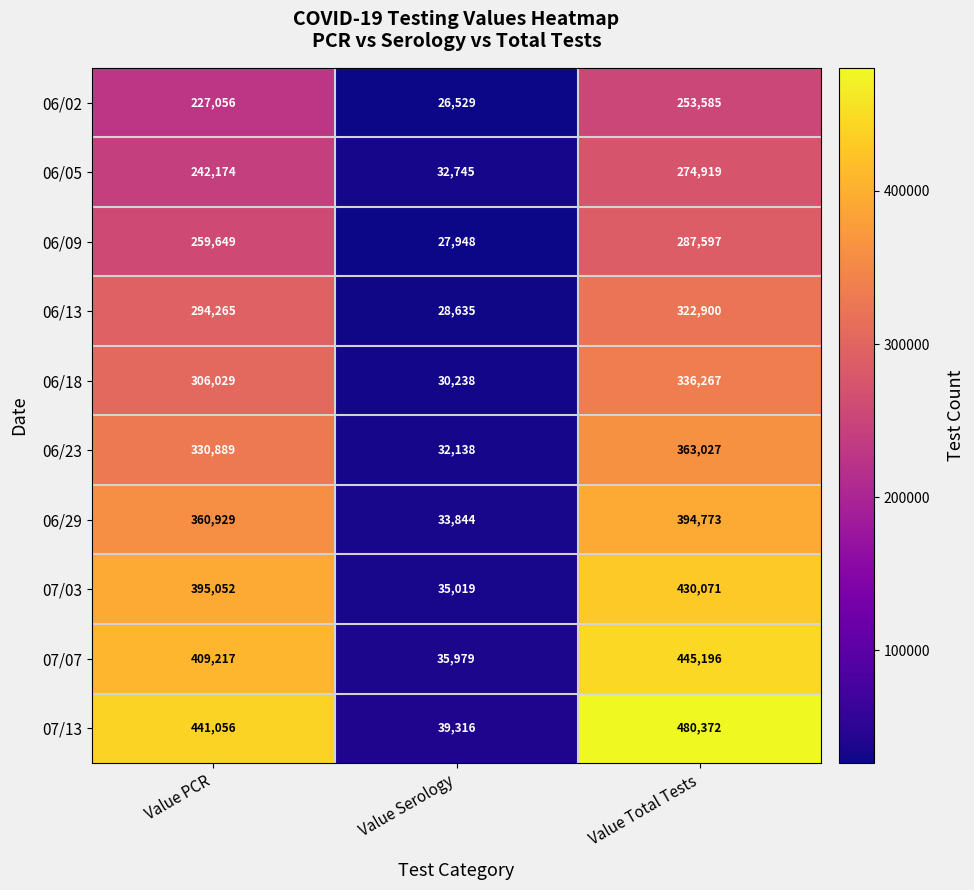

Rank the categories by 06/09 value from lowest to highest.

Value Serology, Value PCR, Value Total Tests